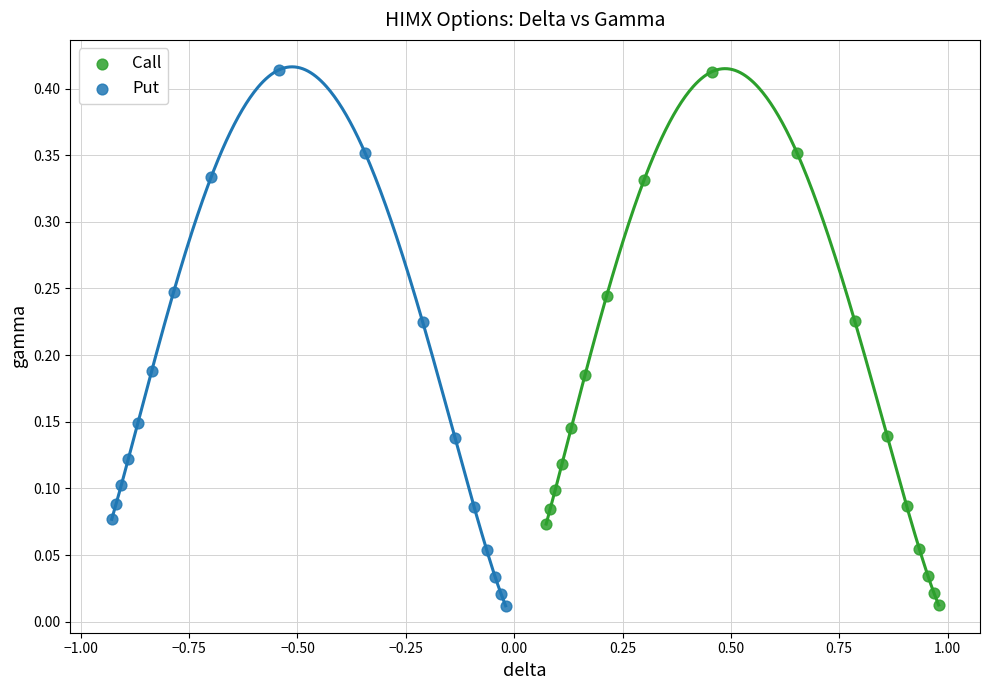

Which series has the largest Y range (max minus min)?

Put